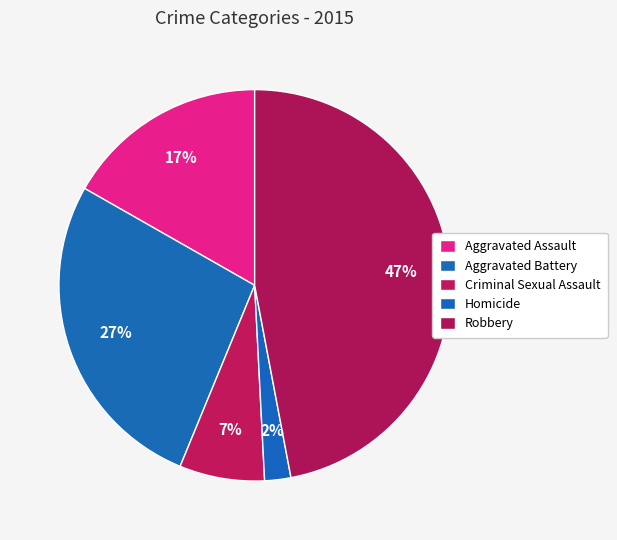

What is the ratio of the value at Aggravated Battery to the value at Robbery?

0.6